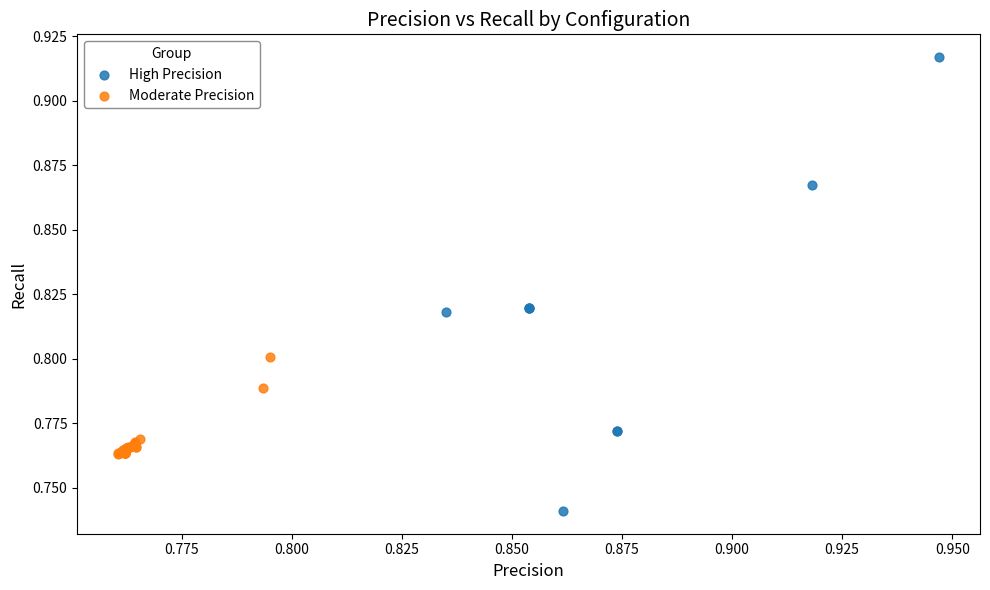

What are all the series names shown in the legend?

High Precision, Moderate Precision